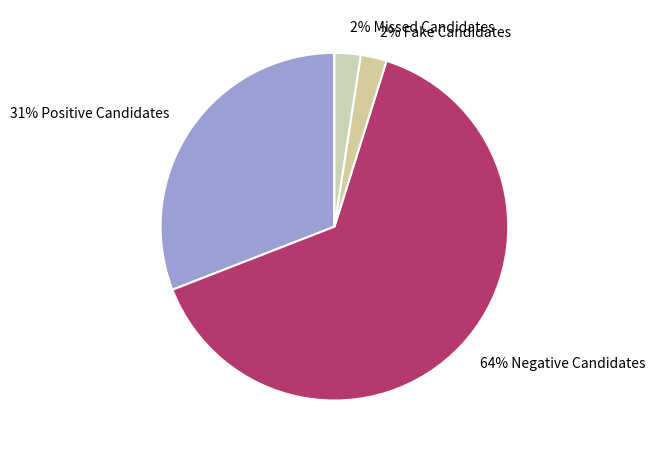

What is the ratio of the value at 2% Missed Candidates to the value at 2% Fake Candidates?

1.0